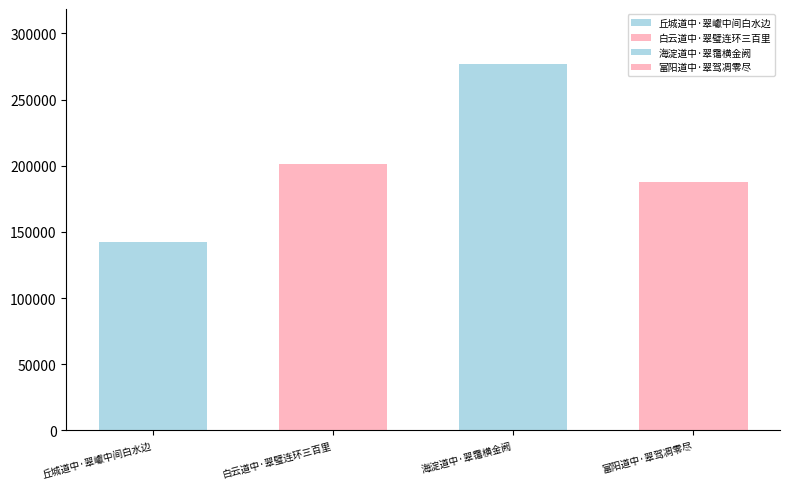

Approximately how many times larger is the value at 海淀道中·翠霭横金阙 compared to 富阳道中·翠驾凋零尽?

1.5